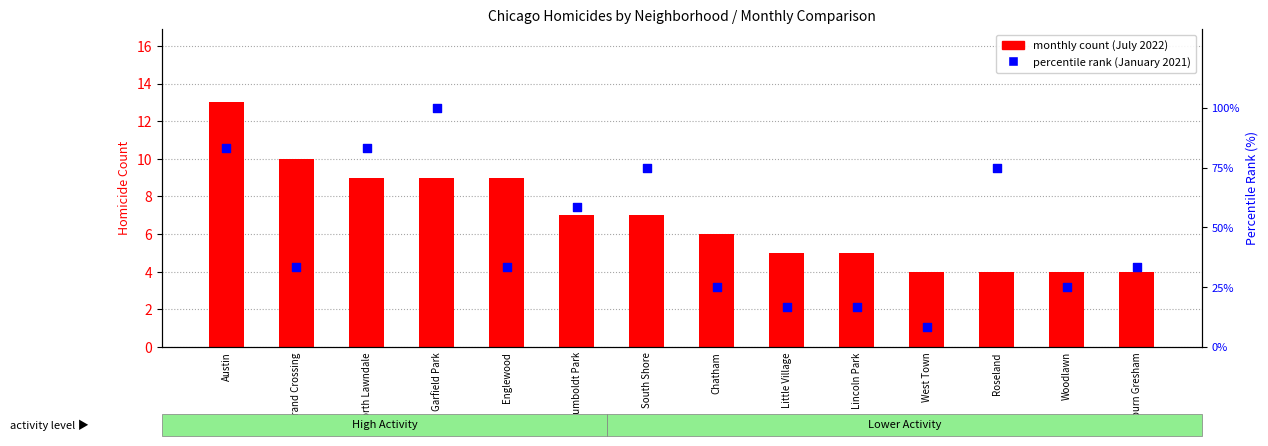

At how many categories does at least one series exceed 58?

6